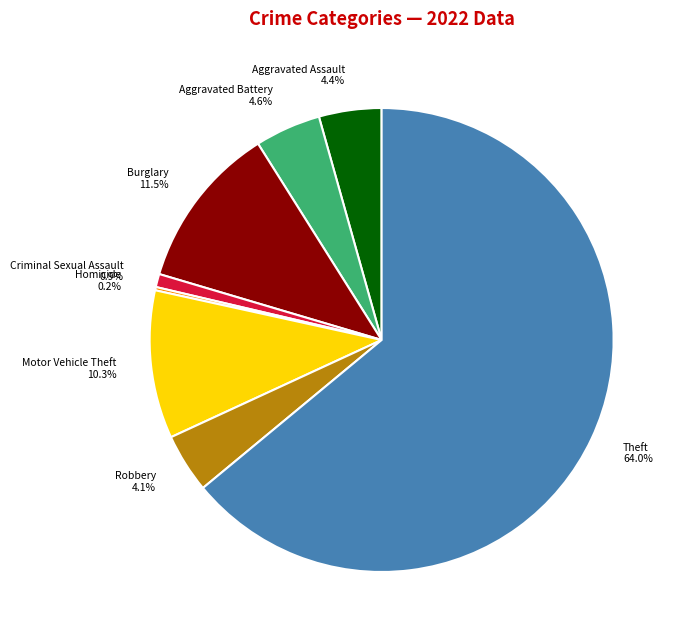

Is there a majority slice in this chart?

Yes